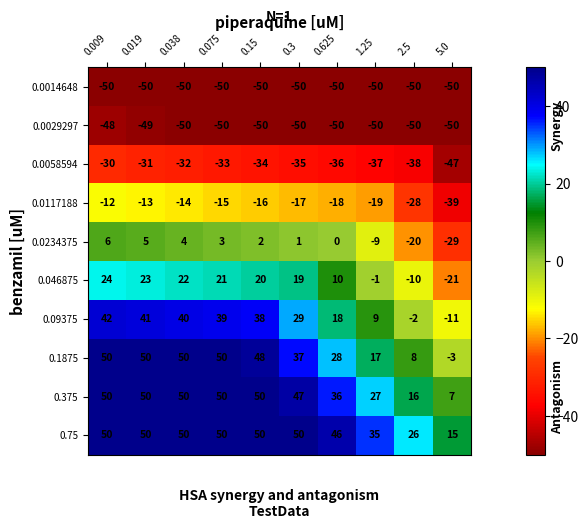

Which series has the largest total across all categories?

0.75